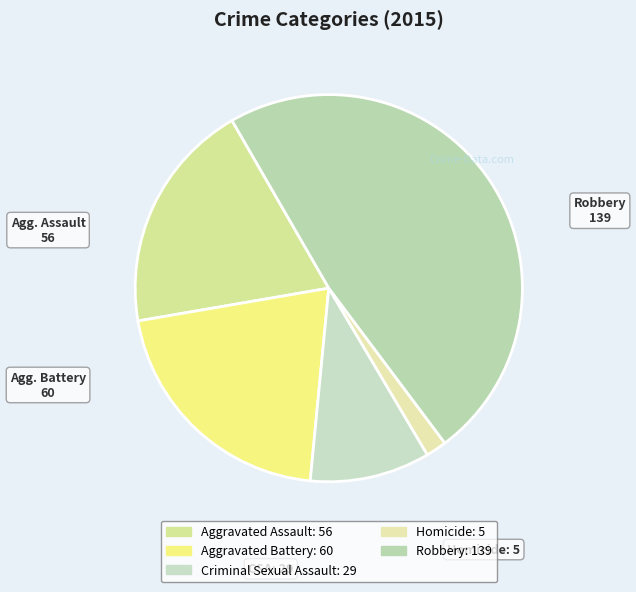

Approximately how many times larger is the value at Aggravated Assault compared to Criminal Sexual Assault?

1.9